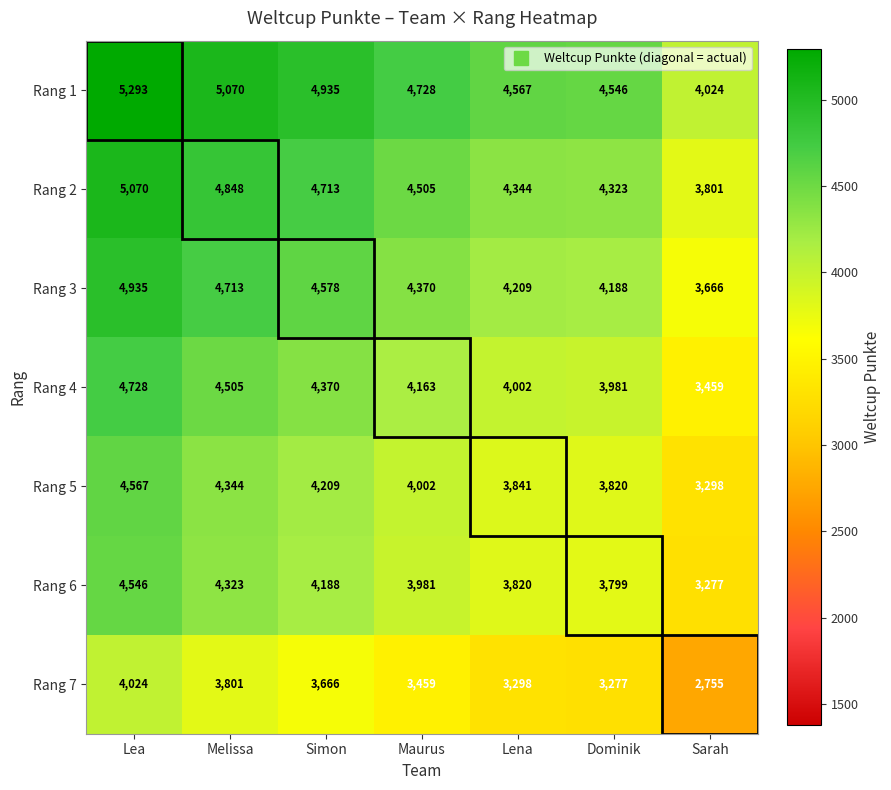

The Rang 6 series shows 5506 at Sarah. True or false?

False